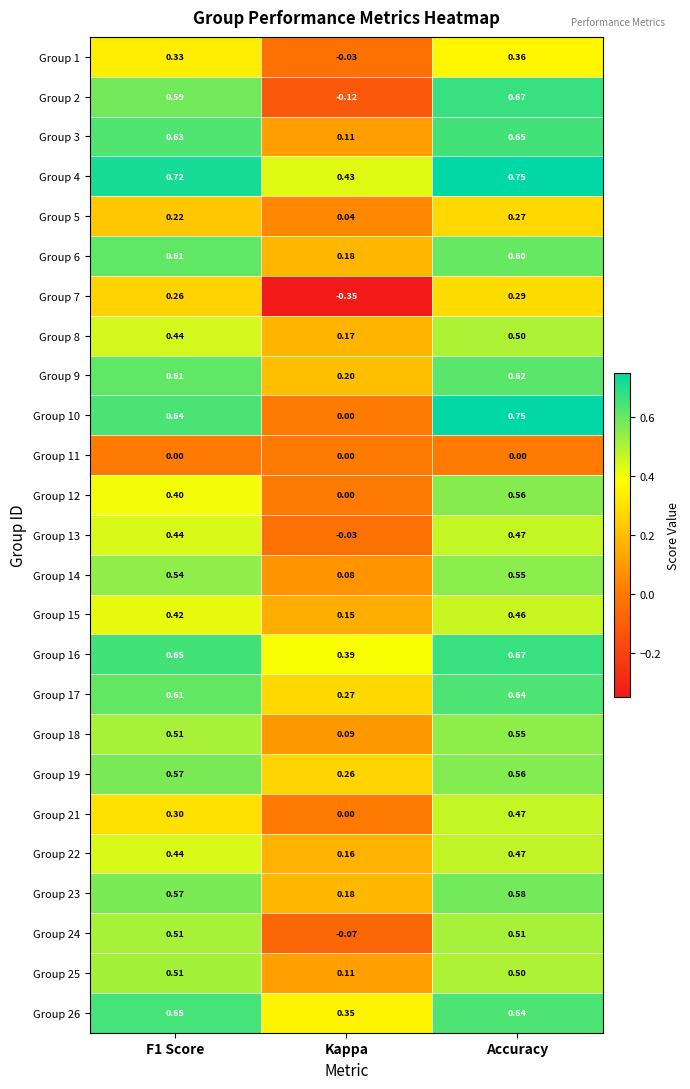

Which series has the widest spread of values?

Group 2